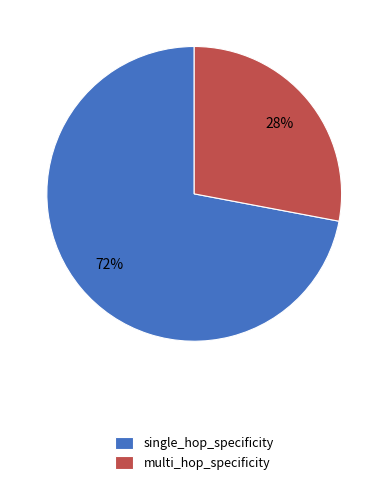

To the nearest percent, what percentage of the pie is single_hop_specificity?

72%